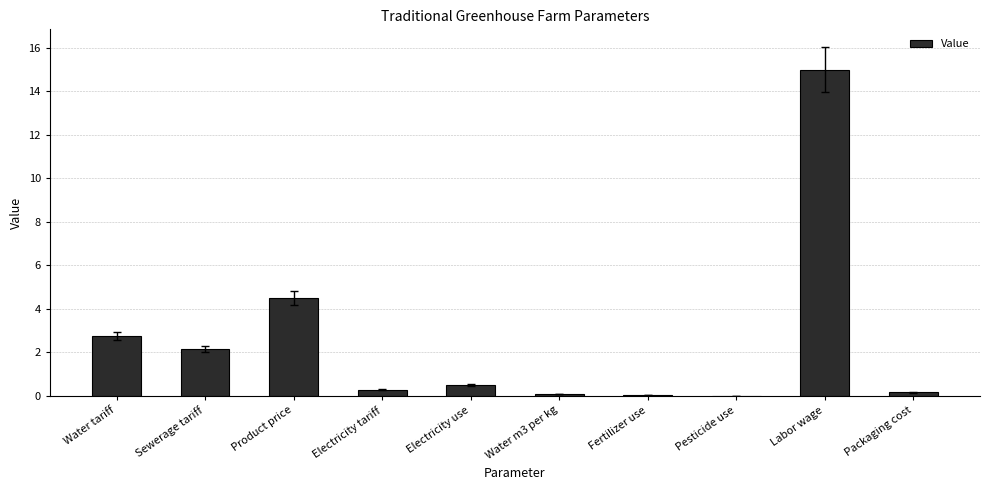

Between Water tariff and Labor wage, which is larger?

Labor wage